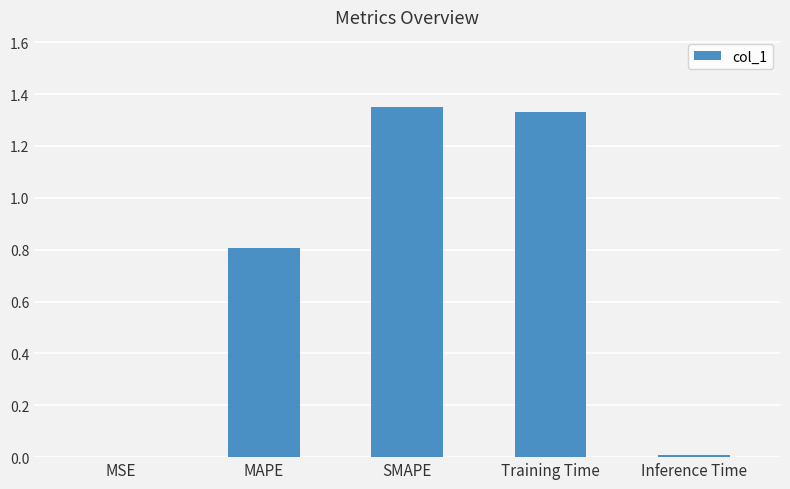

What value does the data have at MAPE?

0.8